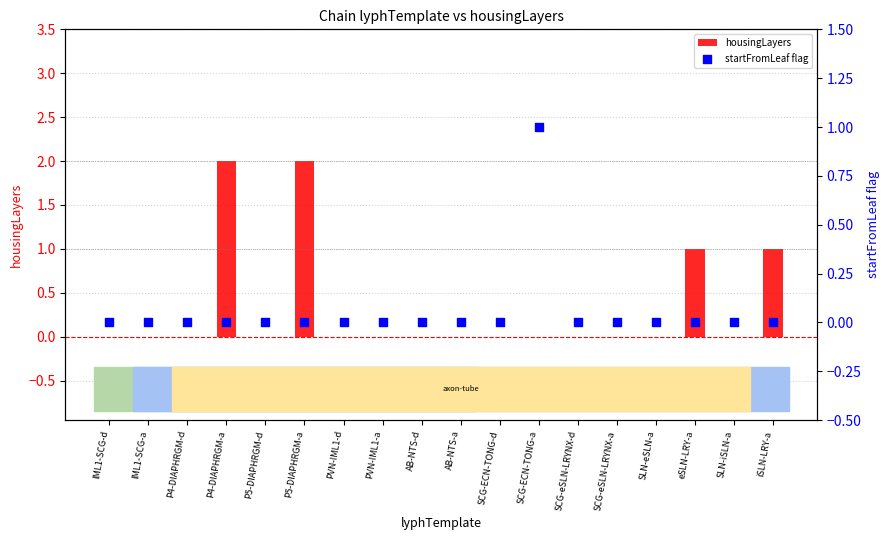

Which series has the largest Y range (max minus min)?

housingLayers